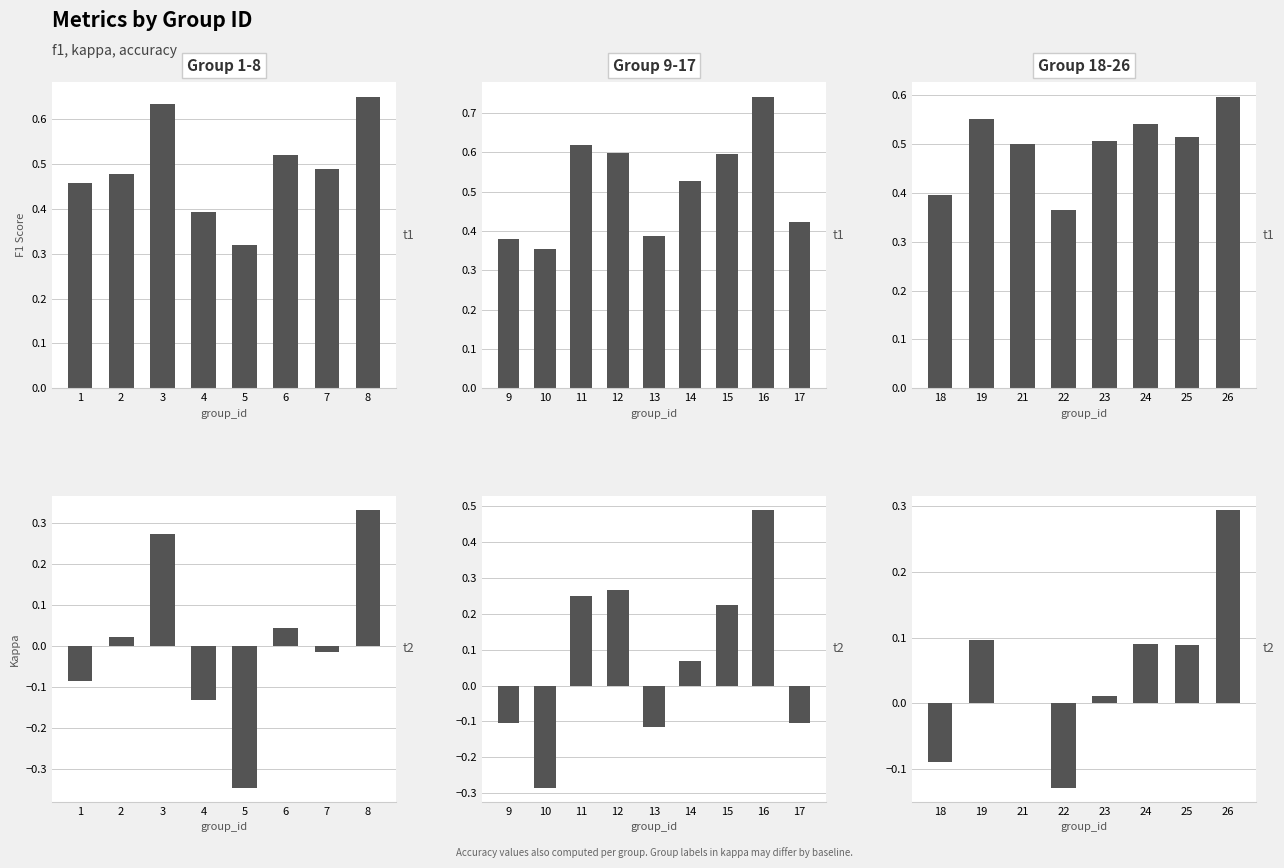

At 25, list the series in order from smallest to largest.

kappa, f1